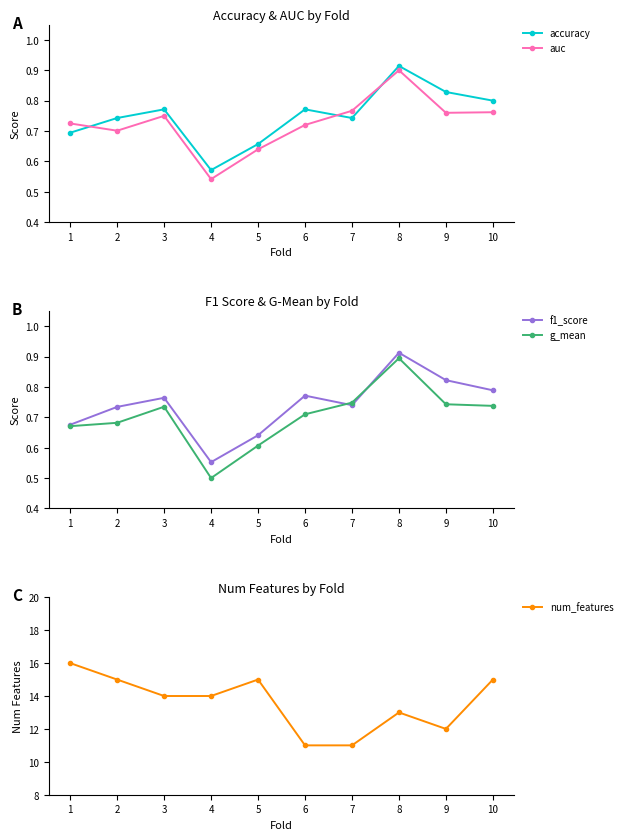

Reading left to right, transcribe all the data shown in this chart.

accuracy: 0.7	0.7	0.8	0.6	0.7	0.8	0.7	0.9	0.8	0.8
auc: 0.7	0.7	0.8	0.5	0.6	0.7	0.8	0.9	0.8	0.8
f1_score: 0.7	0.7	0.8	0.6	0.6	0.8	0.7	0.9	0.8	0.8
g_mean: 0.7	0.7	0.7	0.5	0.6	0.7	0.7	0.9	0.7	0.7
num_features: 16.0	15.0	14.0	14.0	15.0	11.0	11.0	13.0	12.0	15.0